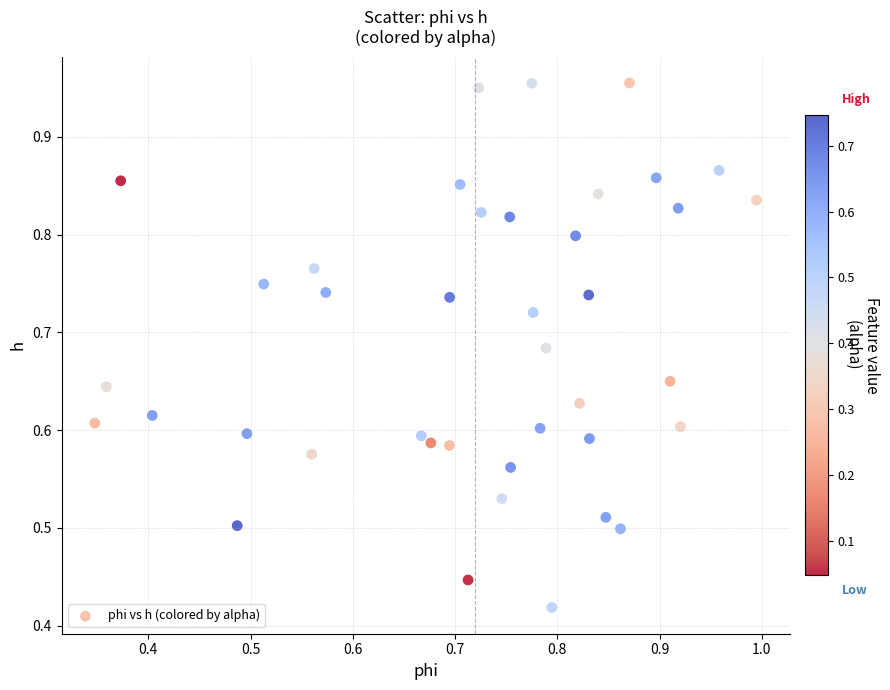

How many data points are displayed?

40